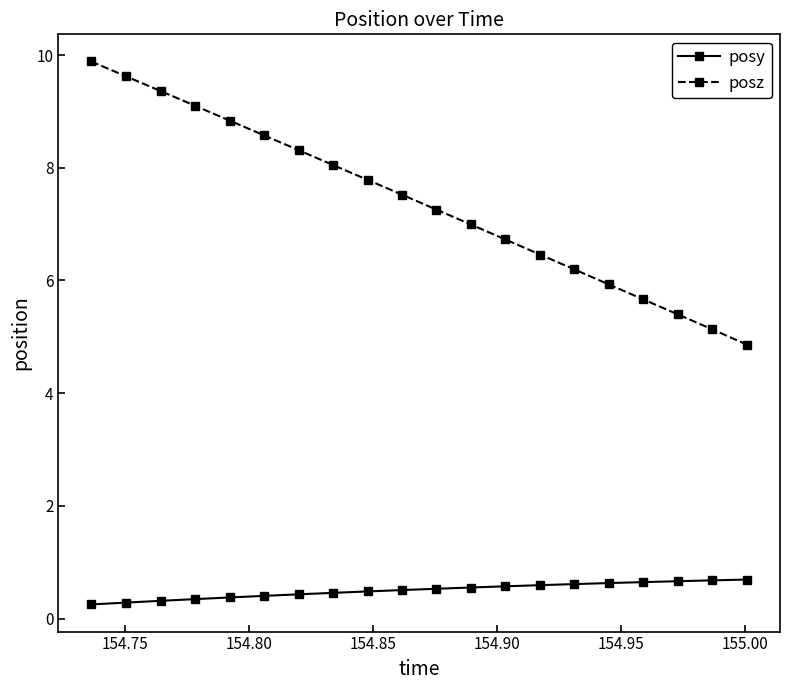

What is the difference between the maximum and minimum values in the posy series?

0.4